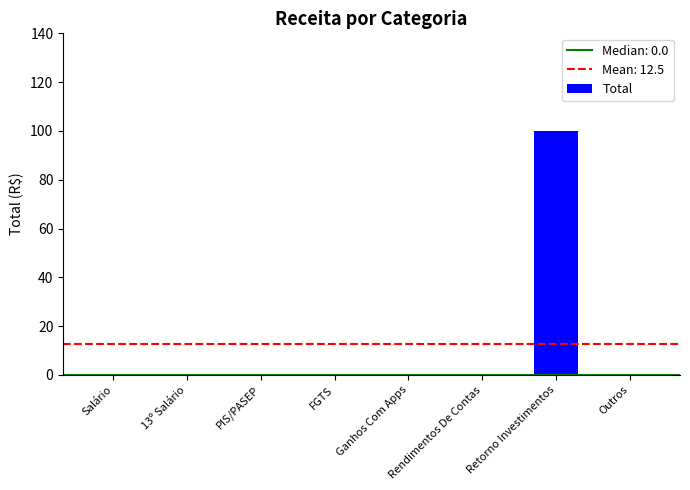

Does the chart contain stacked bars?

No